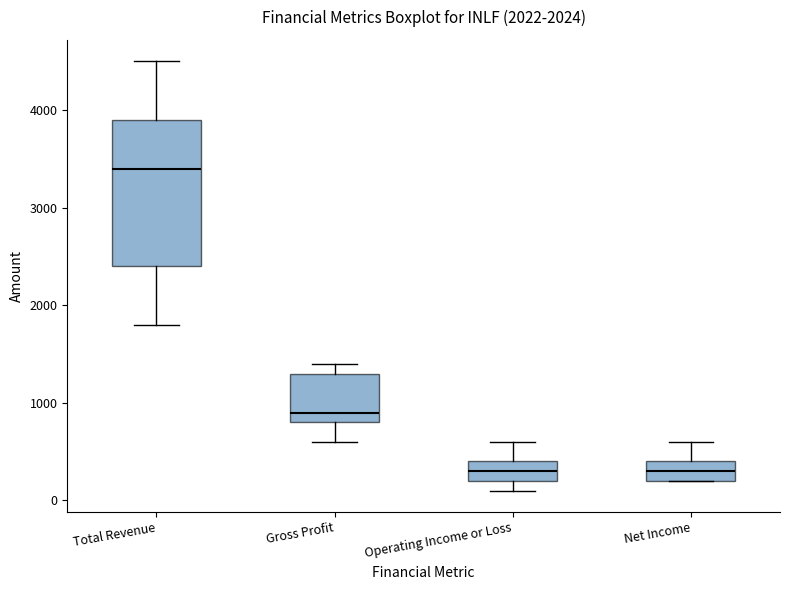

Reading left to right, read every box against the y-axis: the position of its median line, the range the box covers, and the ends of its whiskers. The values are not printed on the chart, so give them approximately, as read against the axis.

Total Revenue: median 3400, box 2400 to 3900, whiskers 1800 to 4500
Gross Profit: median 900, box 800 to 1300, whiskers 600 to 1400
Operating Income or Loss: median 300, box 200 to 400, whiskers 100 to 600
Net Income: median 300, box 200 to 400, whiskers 200 to 600